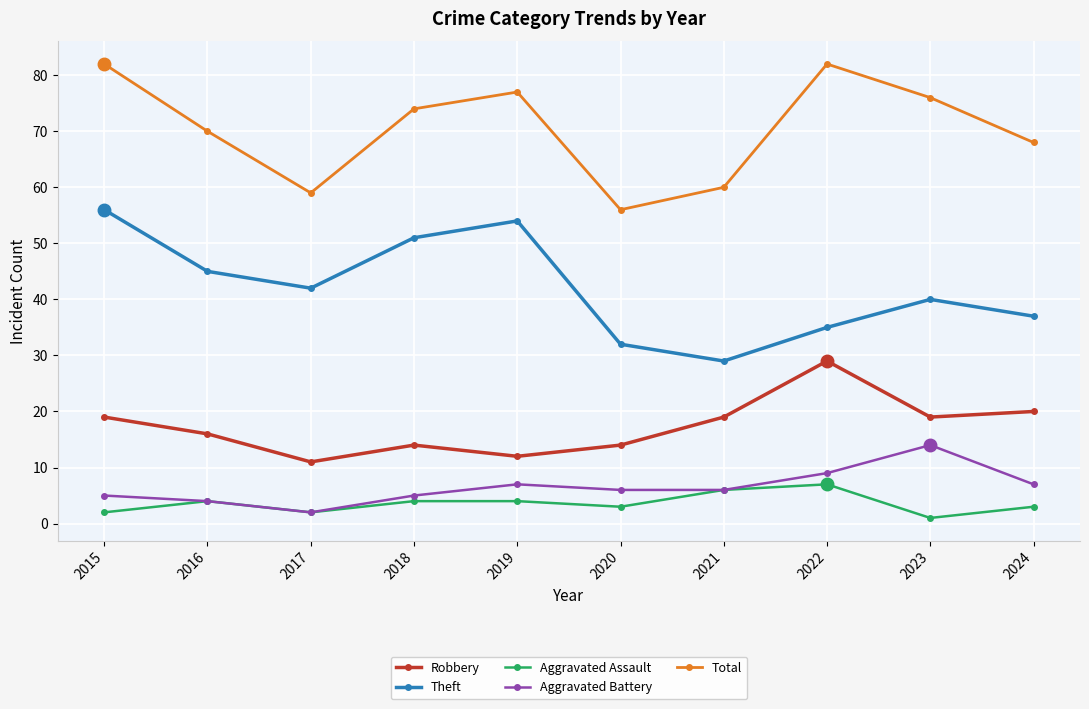

What is the minimum value shown in the chart?

1